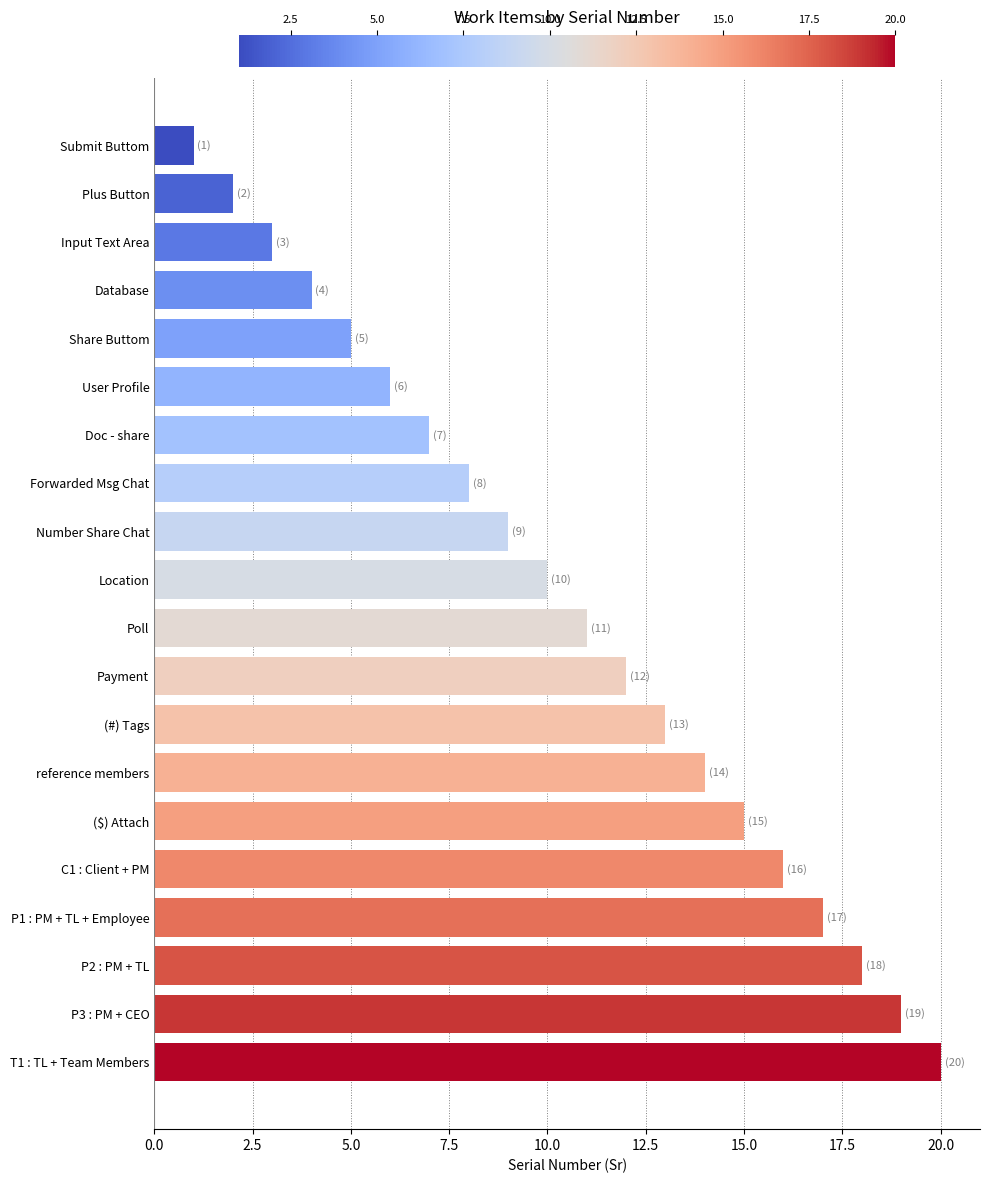

How many data points are less than 11?

10